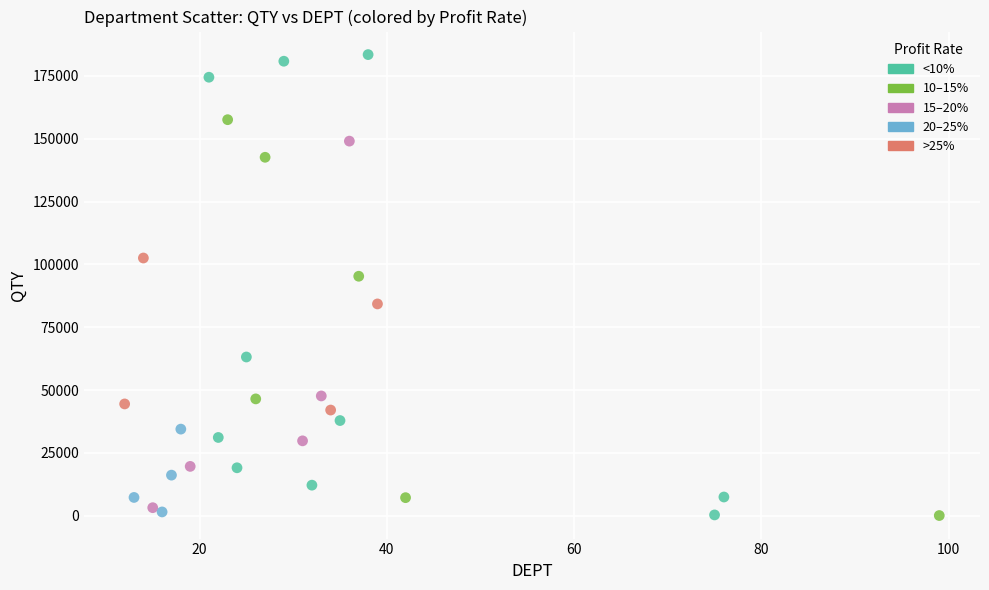

What are all the series names shown in the legend?

<10%, 10–15%, 15–20%, 20–25%, >25%